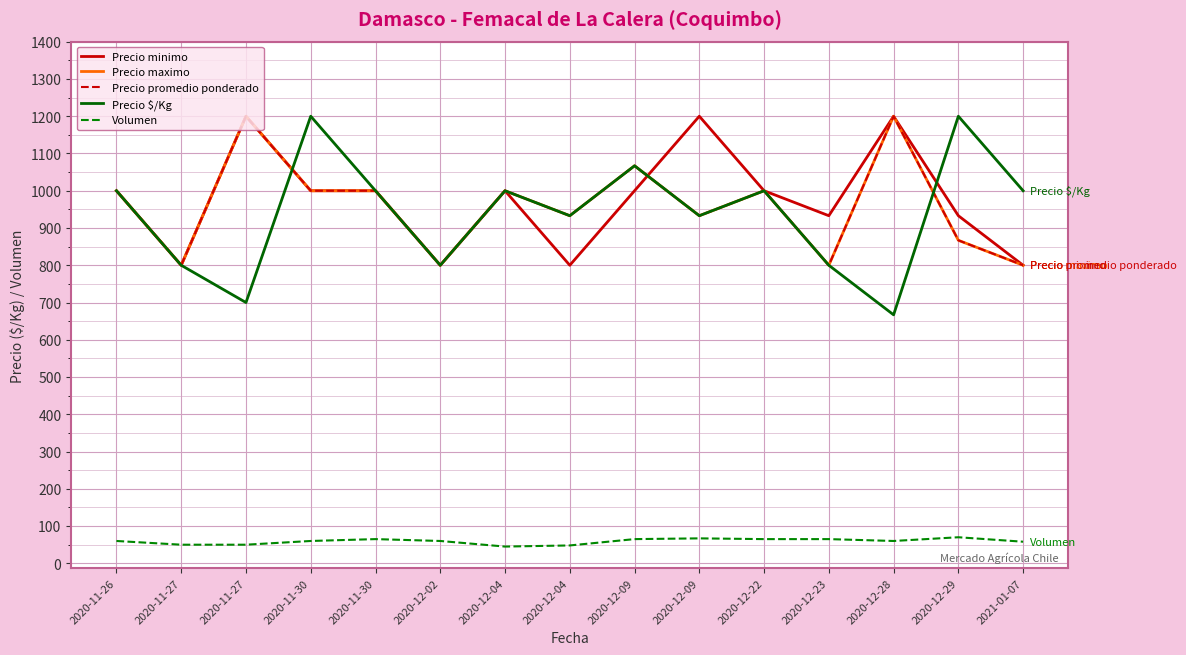

Rank the categories by Volumen value from lowest to highest.

2020-12-04, 2020-12-04, 2020-11-27, 2020-11-27, 2021-01-07, 2020-11-26, 2020-11-30, 2020-12-02, 2020-12-28, 2020-11-30, 2020-12-09, 2020-12-22, 2020-12-23, 2020-12-09, 2020-12-29